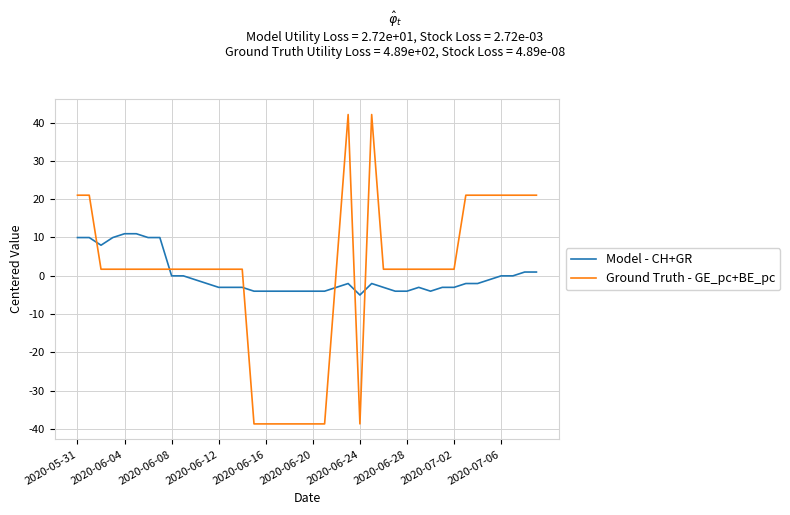

After their last crossing, which series has the higher values: Ground Truth - GE_pc+BE_pc or Model - CH+GR?

Ground Truth - GE_pc+BE_pc